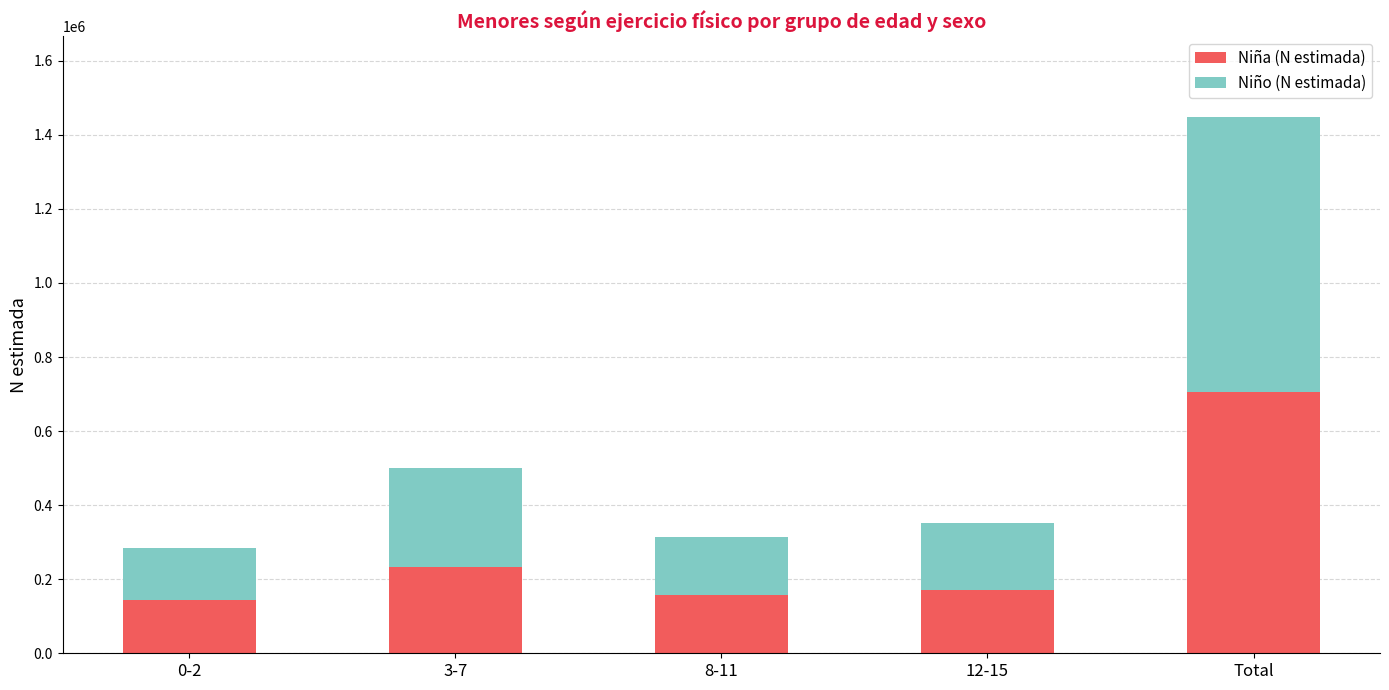

How many bars are there in total?

5